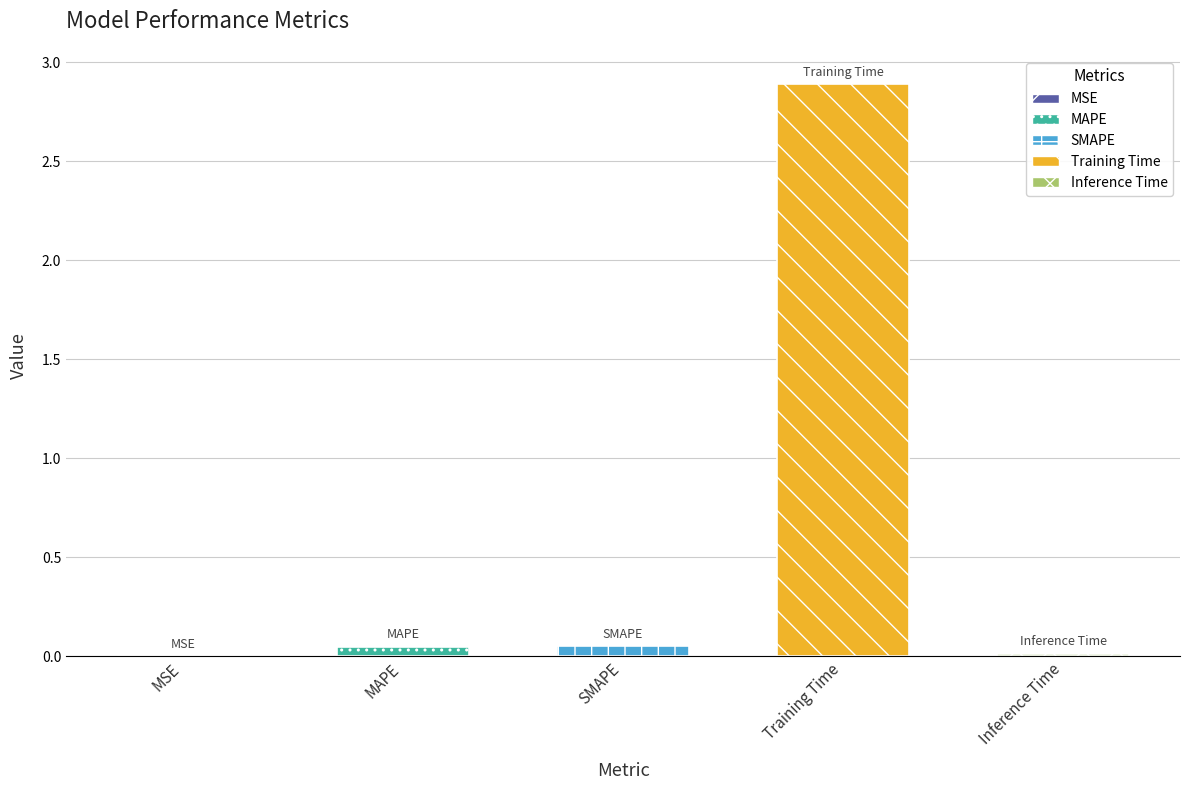

Which label corresponds to the smallest value in the chart?

MSE